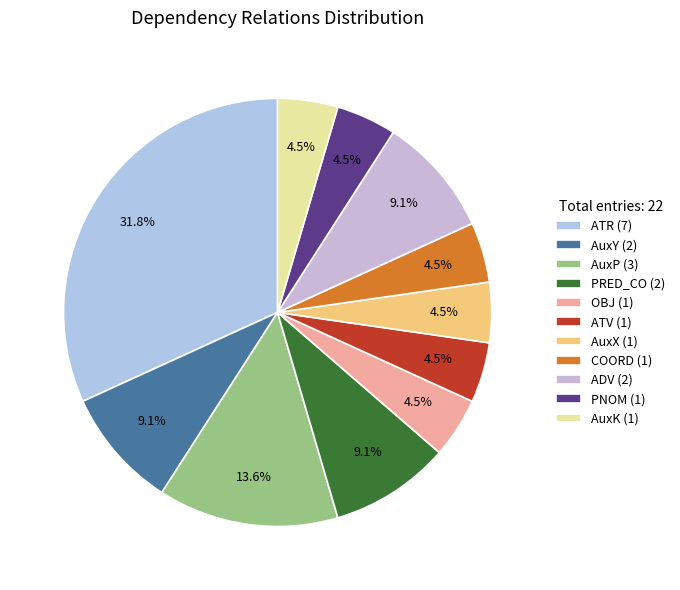

What is the change in value from ATR to ADV?

-5